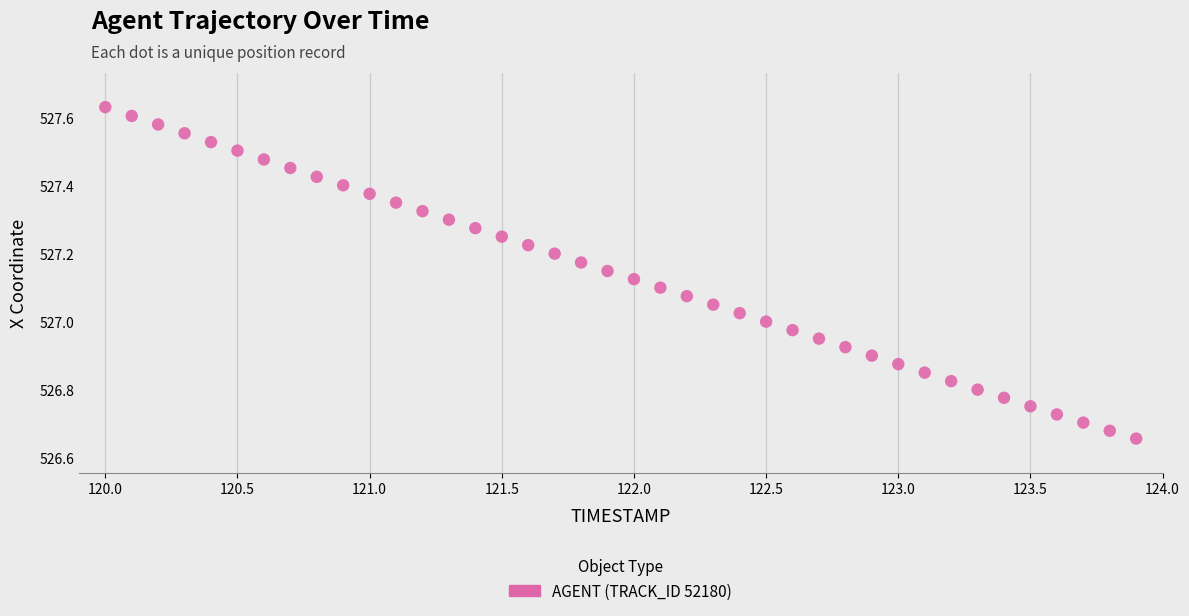

What is the range of Y values (max minus min)?

1.0